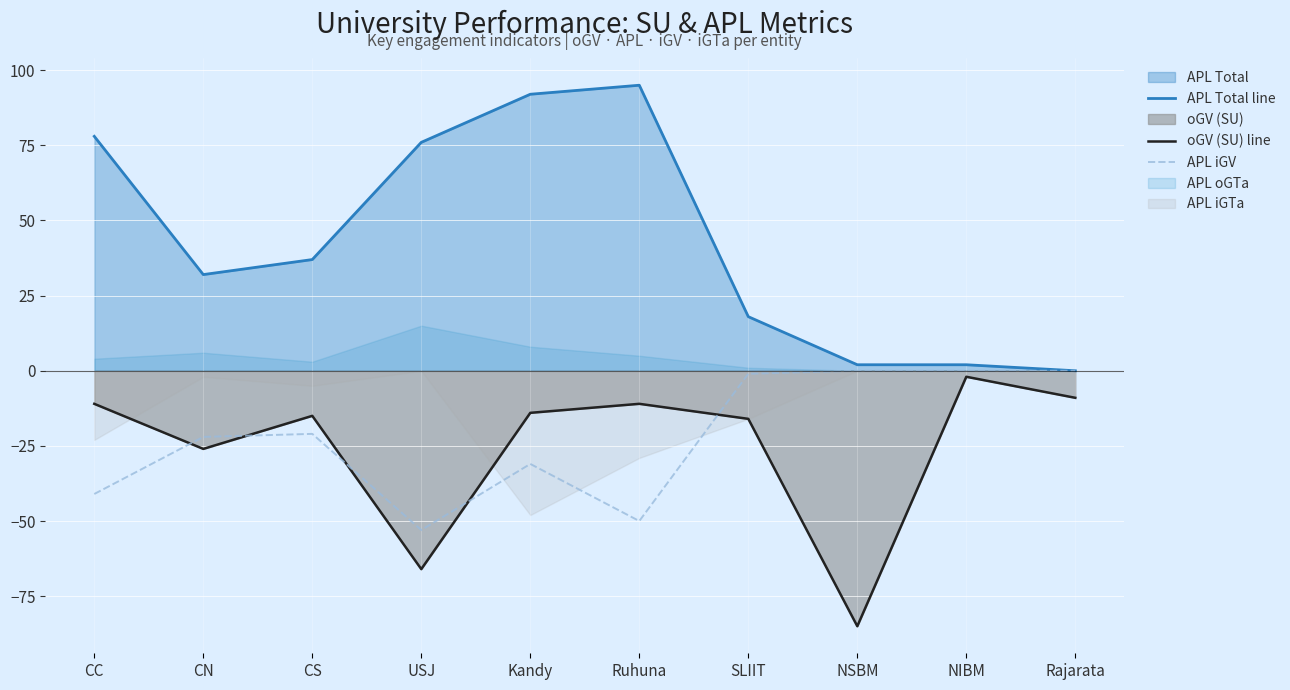

What is the minimum value for APL iGV?

-53